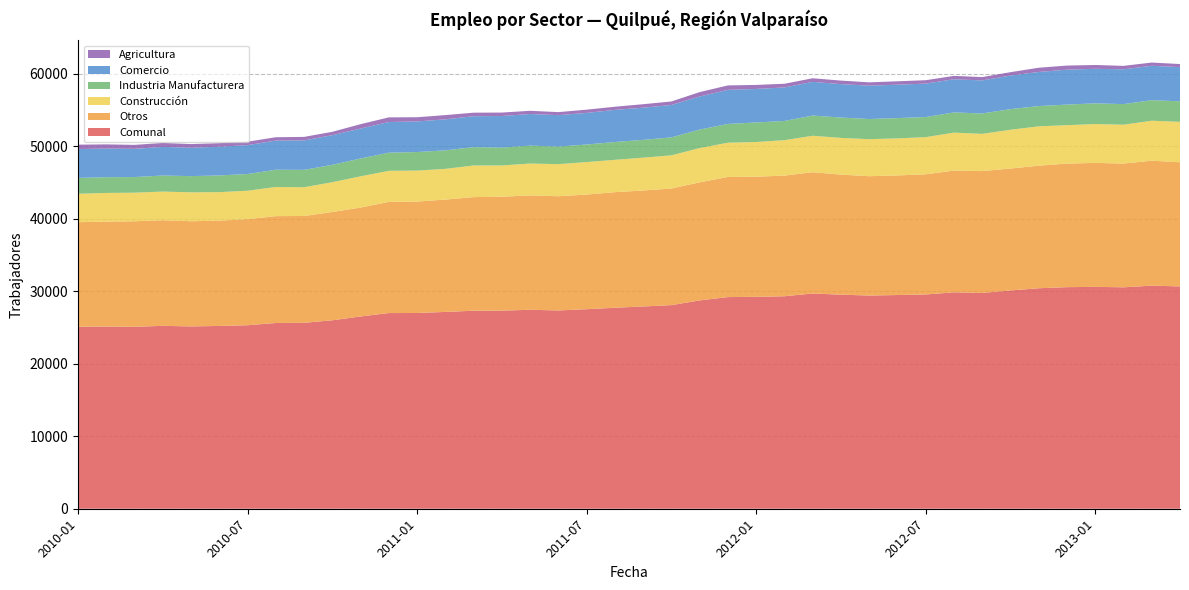

Reading left to right, extract all data points from this chart.

Comunal: 25122	25142	25108	25241	25162	25225	25326	25635	25657	26009	26536	27005	27014	27161	27329	27336	27459	27367	27537	27739	27913	28102	28748	29210	29244	29325	29703	29543	29422	29494	29569	29867	29785	30123	30430	30579	30619	30558	30788	30684
Otros: 14424	14477	14566	14572	14514	14537	14631	14747	14742	14945	15027	15344	15374	15504	15677	15723	15782	15761	15818	15950	16005	16087	16300	16575	16582	16649	16740	16567	16468	16504	16582	16801	16808	16828	16914	17051	17109	17078	17244	17131
Construcción: 3921	3961	3942	3957	3990	3929	3928	4019	3967	4108	4312	4285	4277	4237	4365	4313	4397	4425	4484	4463	4530	4581	4725	4725	4783	4886	5027	5067	5110	5109	5128	5235	5139	5347	5430	5302	5359	5362	5517	5578
Industria Manufacturera: 2188	2173	2158	2215	2235	2307	2304	2382	2400	2399	2461	2504	2560	2557	2530	2466	2475	2427	2425	2457	2458	2479	2551	2595	2696	2653	2789	2808	2781	2805	2777	2788	2817	2847	2797	2842	2857	2843	2832	2836
Comercio: 3979	3946	3892	3952	3918	3961	3989	4021	4063	4091	4131	4230	4225	4277	4267	4358	4362	4338	4360	4435	4440	4471	4565	4705	4626	4627	4648	4616	4603	4607	4613	4579	4560	4635	4706	4820	4770	4803	4747	4712
Agricultura: 610	585	550	545	505	491	474	466	485	466	605	642	578	586	490	476	443	416	450	434	480	484	607	610	557	510	499	485	460	469	469	464	461	466	583	564	524	472	448	427